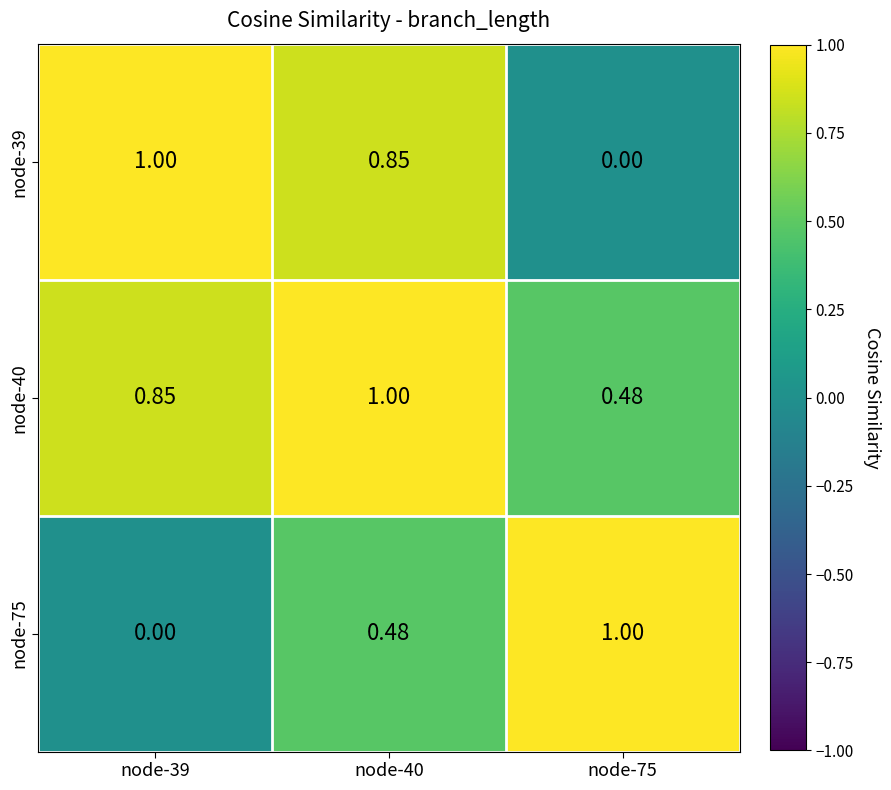

Is the value of node-40 at node-39 greater than the value of node-39 at node-75?

Yes